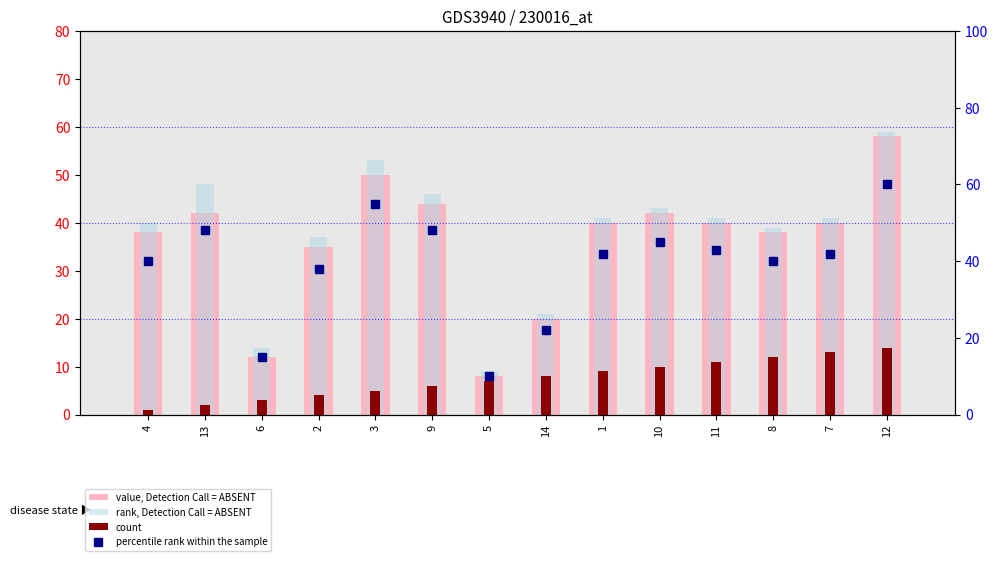

At which category does the chart reach its minimum across all series?

4